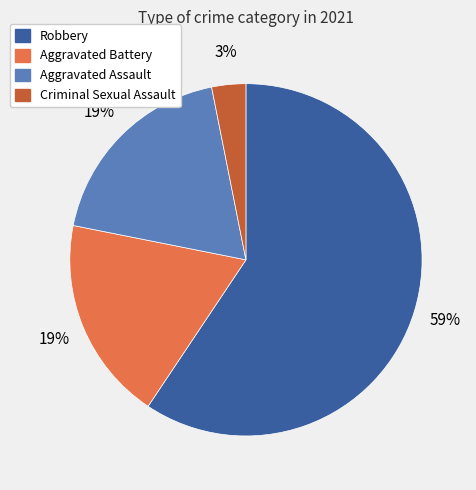

How many slices are in this pie chart?

4